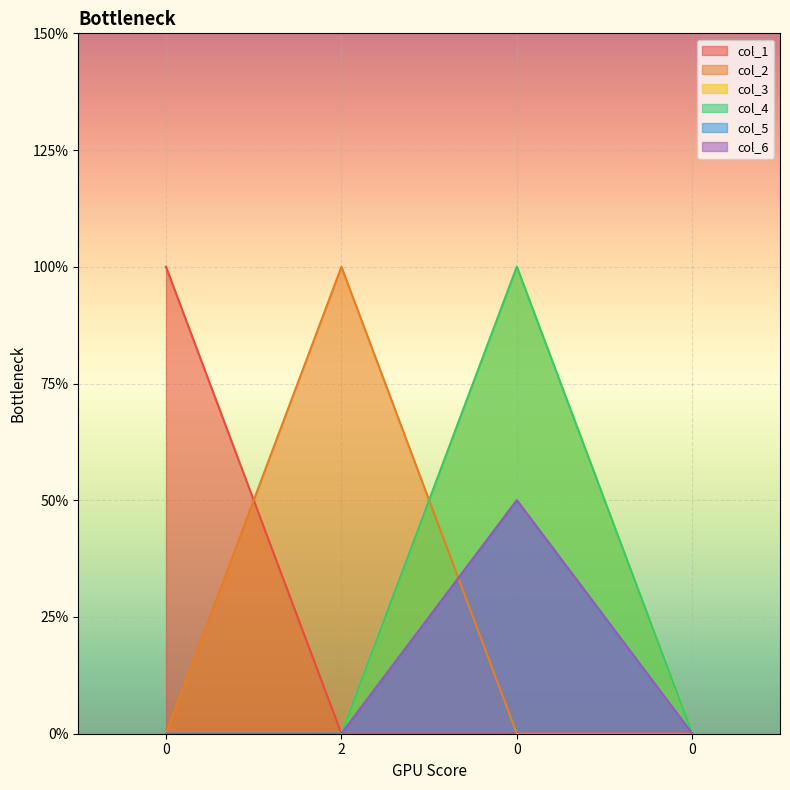

Rank the series at 0 from lowest to highest value.

col_2, col_3, col_4, col_5, col_6, col_1